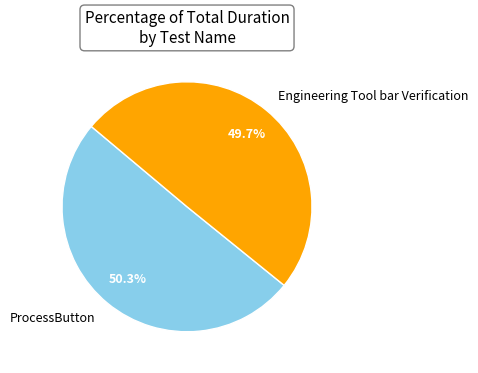

To the nearest percent, what is the average slice percentage?

50%